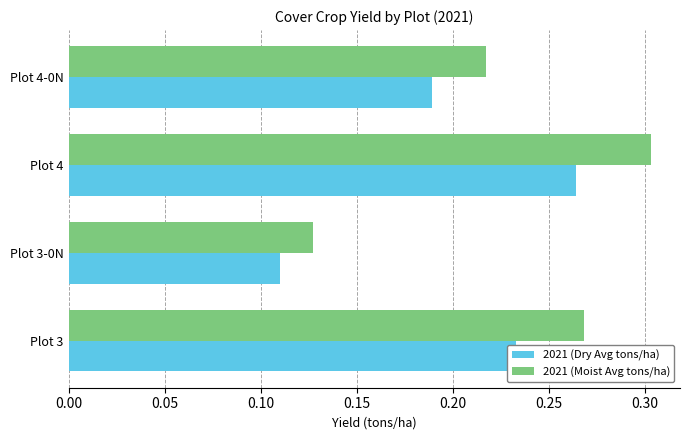

Is it true that 2021 (Moist Avg tons/ha) equals 0.1 at Plot 3?

False